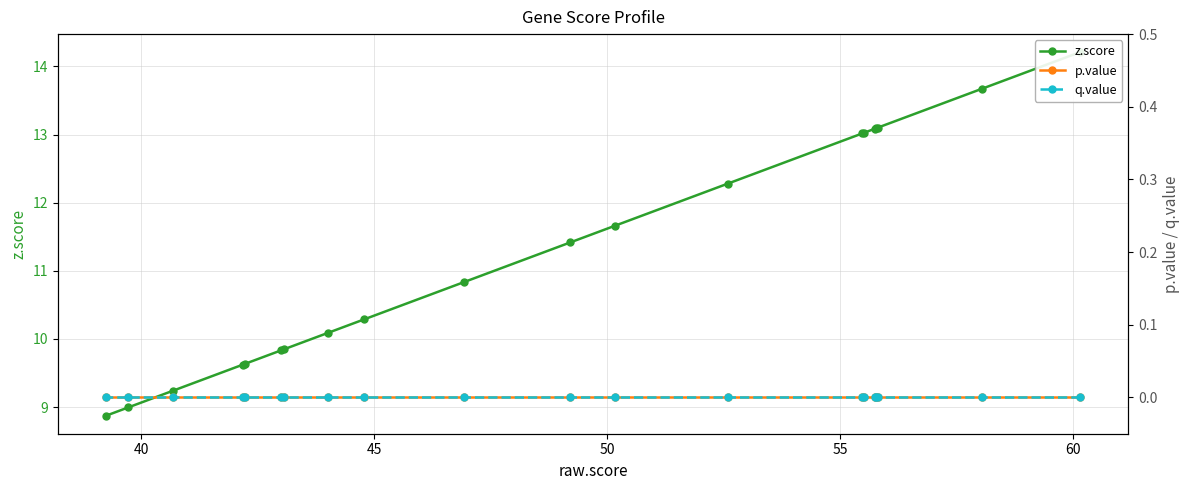

How many lines are shown in the chart?

3